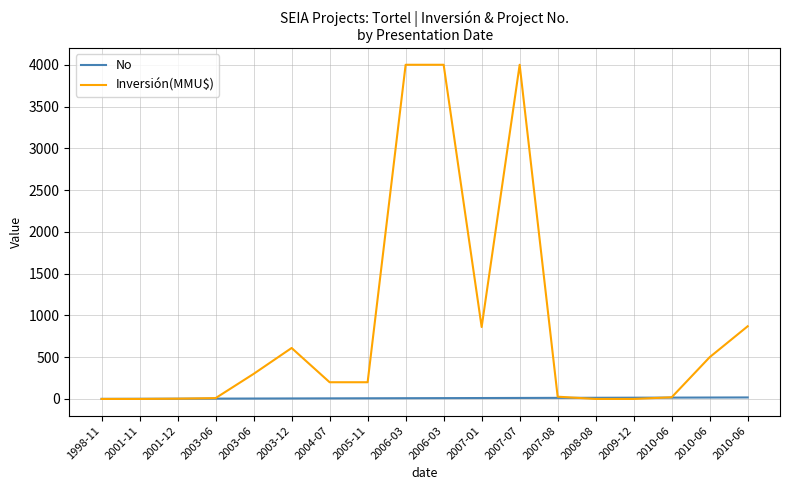

Reading left to right, transcribe all the data shown in this chart.

No: 1998-11=1.0	2001-11=2.0	2001-12=3.0	2003-06=4.0	2003-06=5.0	2003-12=6.0	2004-07=7.0	2005-11=8.0	2006-03=9.0	2006-03=10.0	2007-01=11.0	2007-07=12.0	2007-08=13.0	2008-08=14.0	2009-12=15.0	2010-06=16.0	2010-06=17.0	2010-06=18.0
Inversión(MMU$): 1998-11=0.0	2001-11=0.0	2001-12=3.2	2003-06=10.0	2003-06=300.0	2003-12=610.0	2004-07=200.0	2005-11=200.0	2006-03=4000.0	2006-03=4000.0	2007-01=861.0	2007-07=4000.0	2007-08=27.0	2008-08=0.0	2009-12=0.0	2010-06=20.0	2010-06=500.0	2010-06=870.0